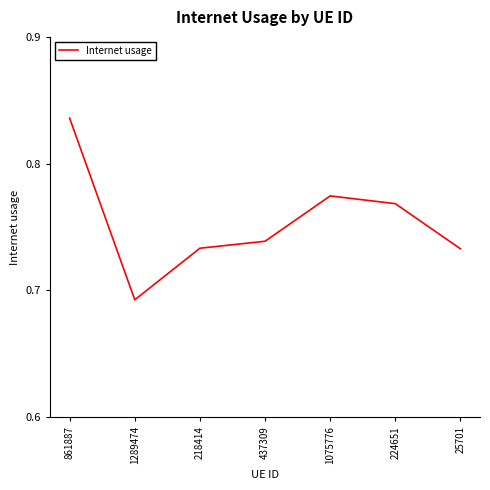

How many interior local valleys (lower than both neighbors) does the data have?

1